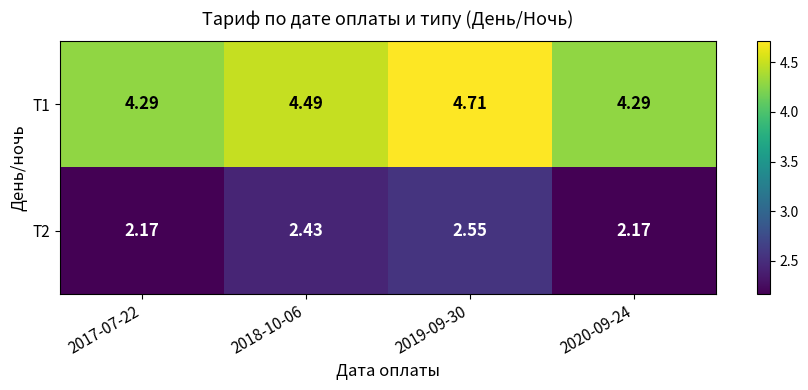

At 2017-07-22, list the series in order from largest to smallest.

Т1, Т2